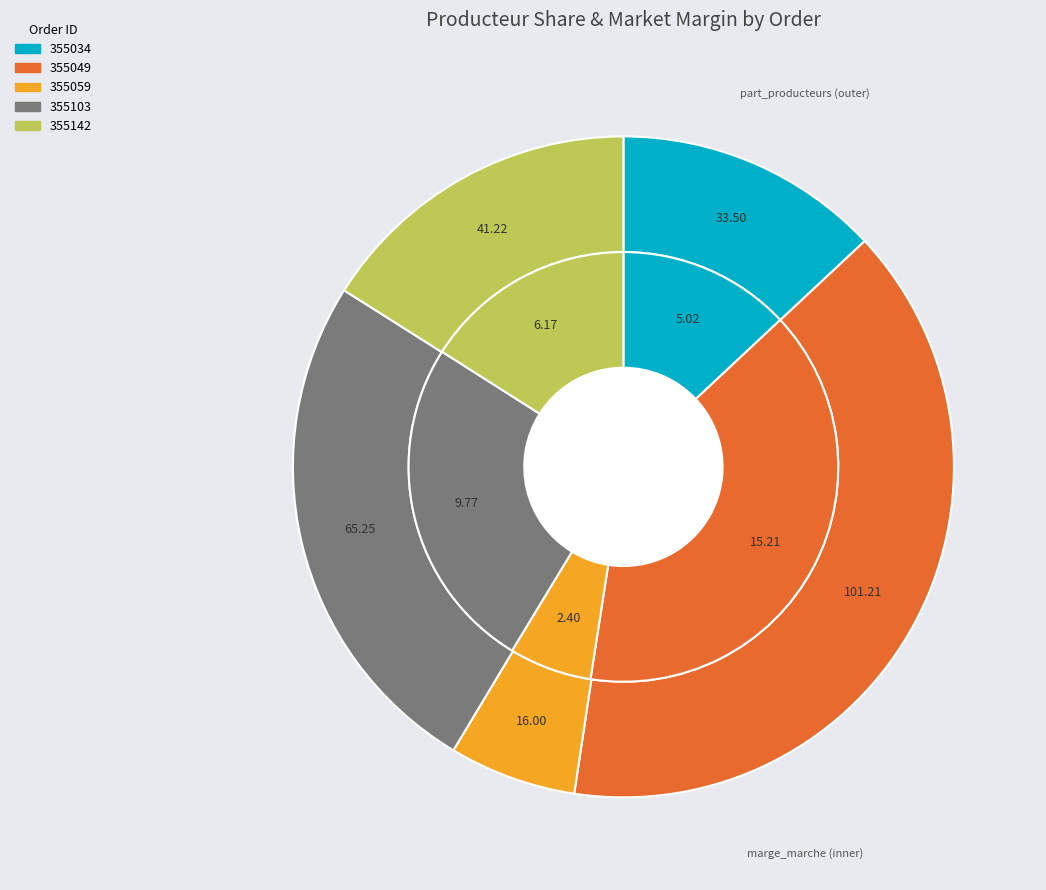

Which slice is the largest?

355049